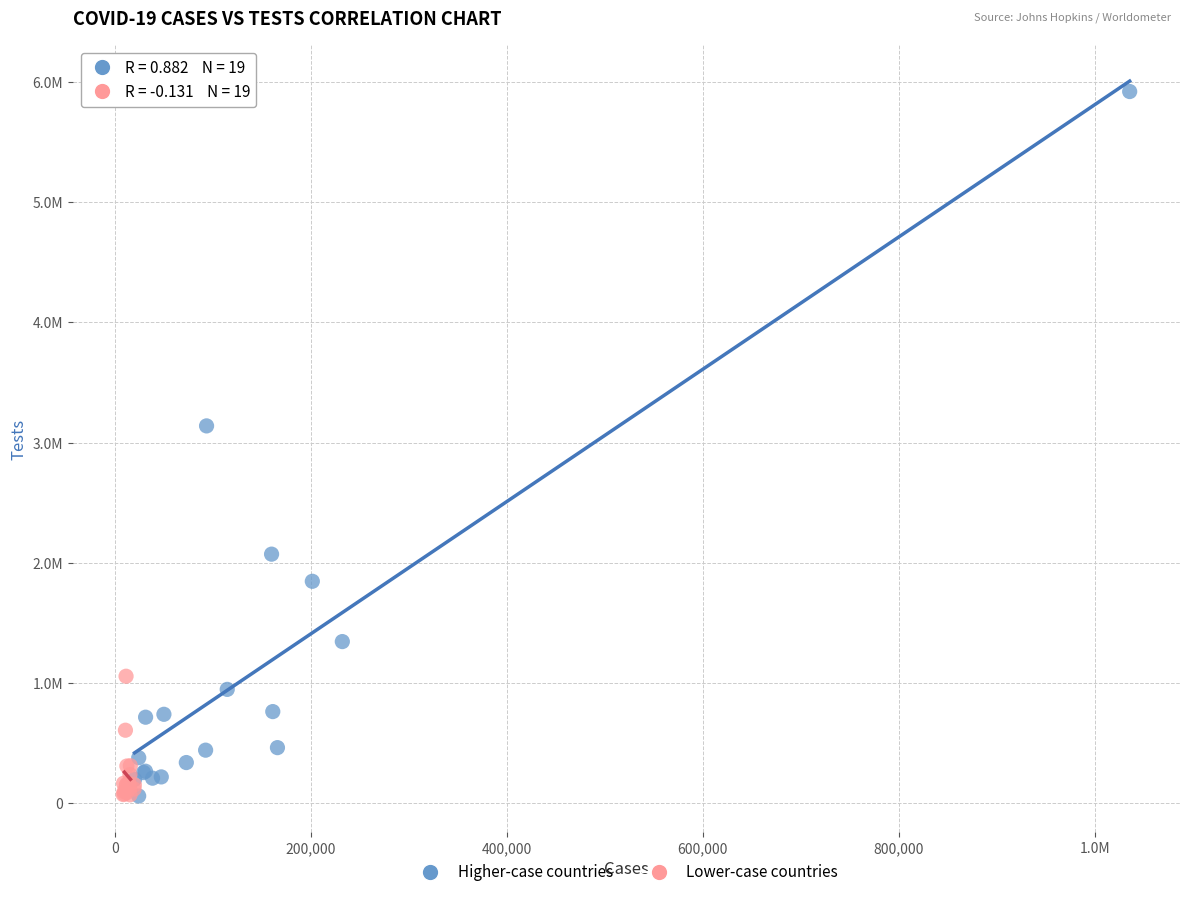

Which series contains the highest Y value?

Higher-case countries